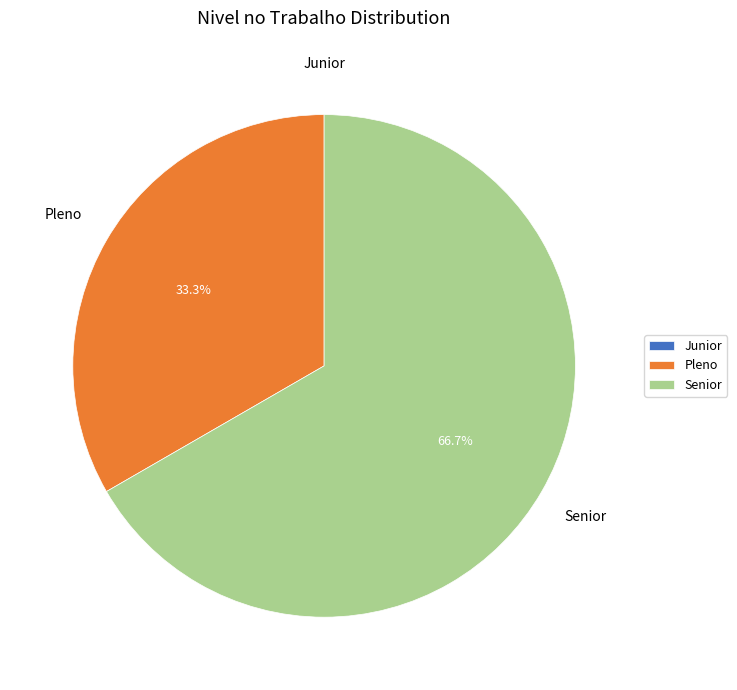

What percentage is NOT represented by Pleno?

66.7%